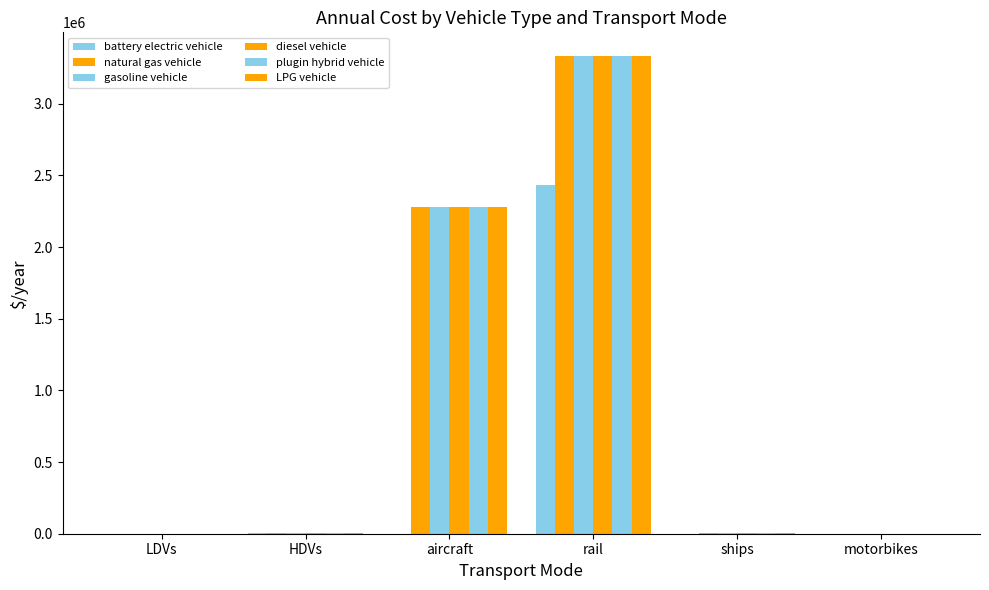

Are the bars horizontal?

No